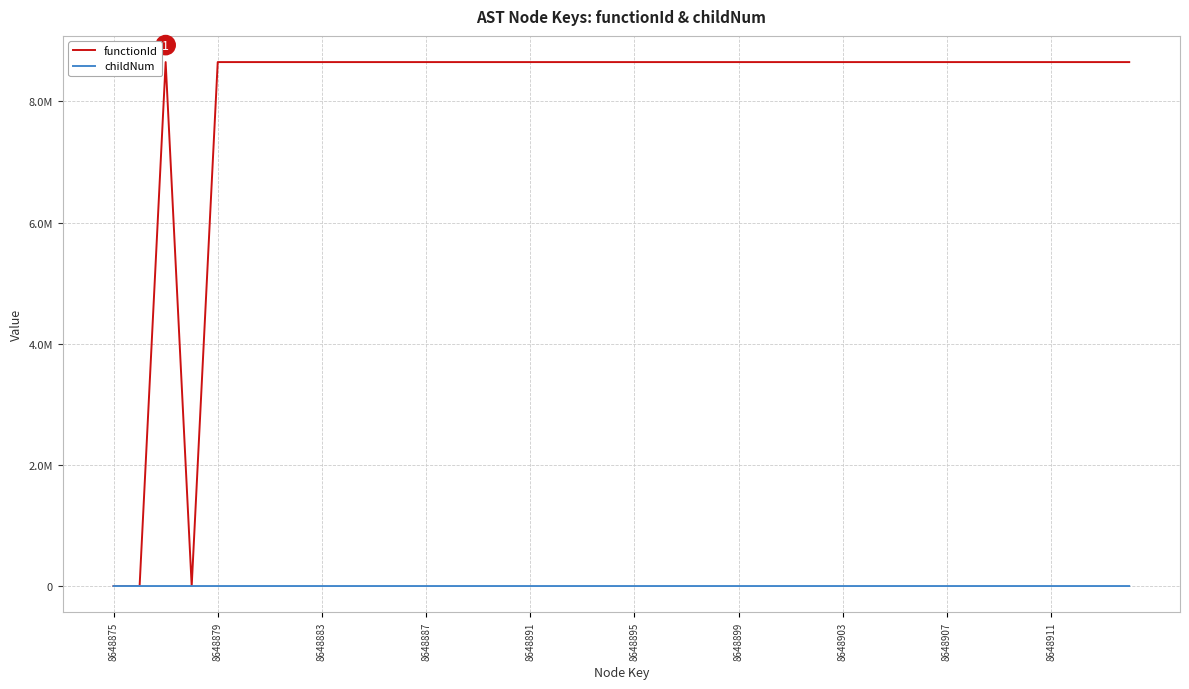

What are all the series names shown in the legend?

functionId, childNum